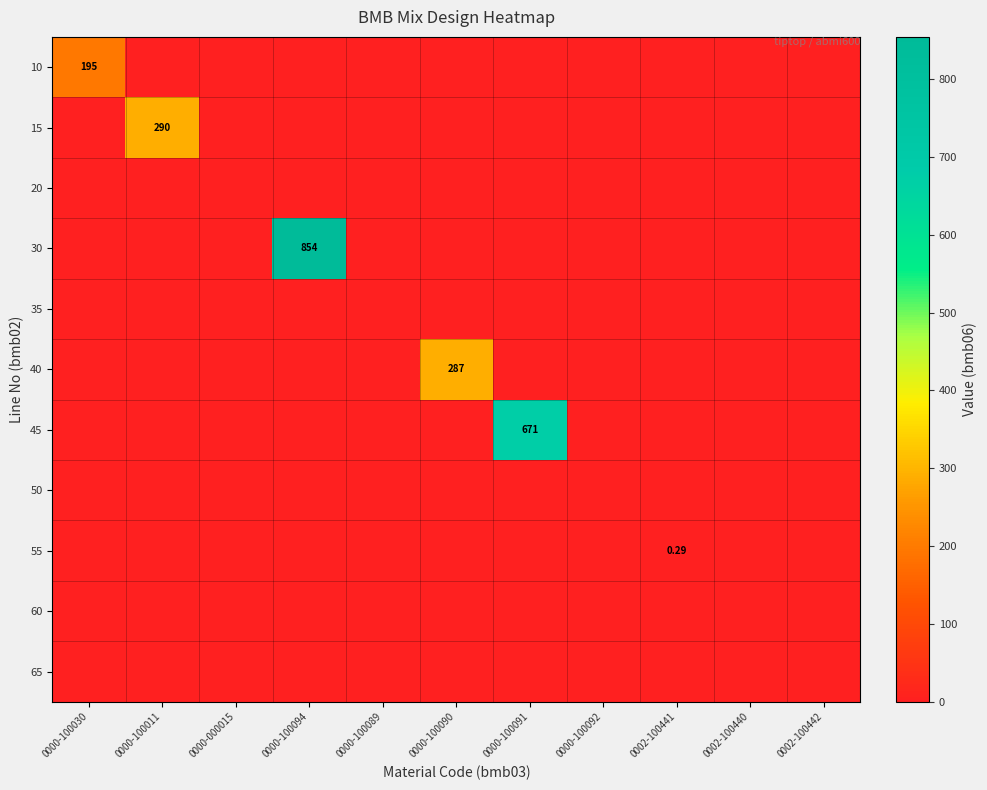

At which category is the sum across all series the highest?

0000-100094